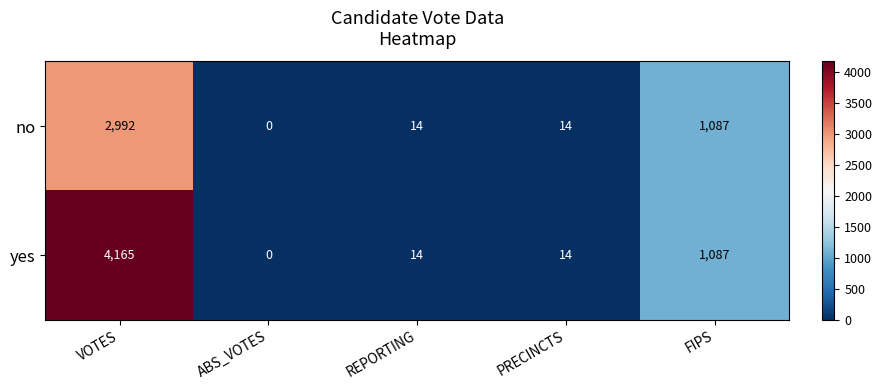

What is the difference between the maximum and minimum values in the yes series?

4165